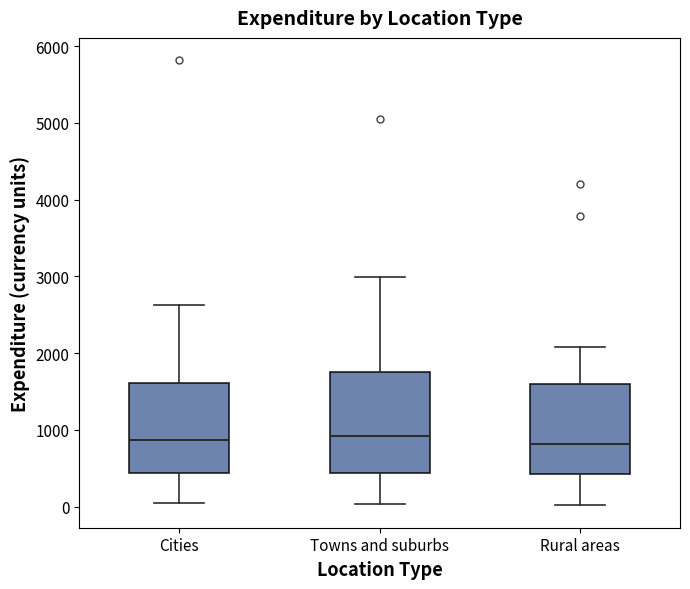

Reading left to right, transcribe this box plot: for each box, give where its median line is, the range the box spans, and where its two whiskers end, as read against the y-axis. The values are not printed on the chart, so give them approximately, as read against the axis.

Cities: median 900, box 400 to 1600, whiskers 0 to 2600
Towns and suburbs: median 900, box 400 to 1800, whiskers 0 to 3000
Rural areas: median 800, box 400 to 1600, whiskers 0 to 2100